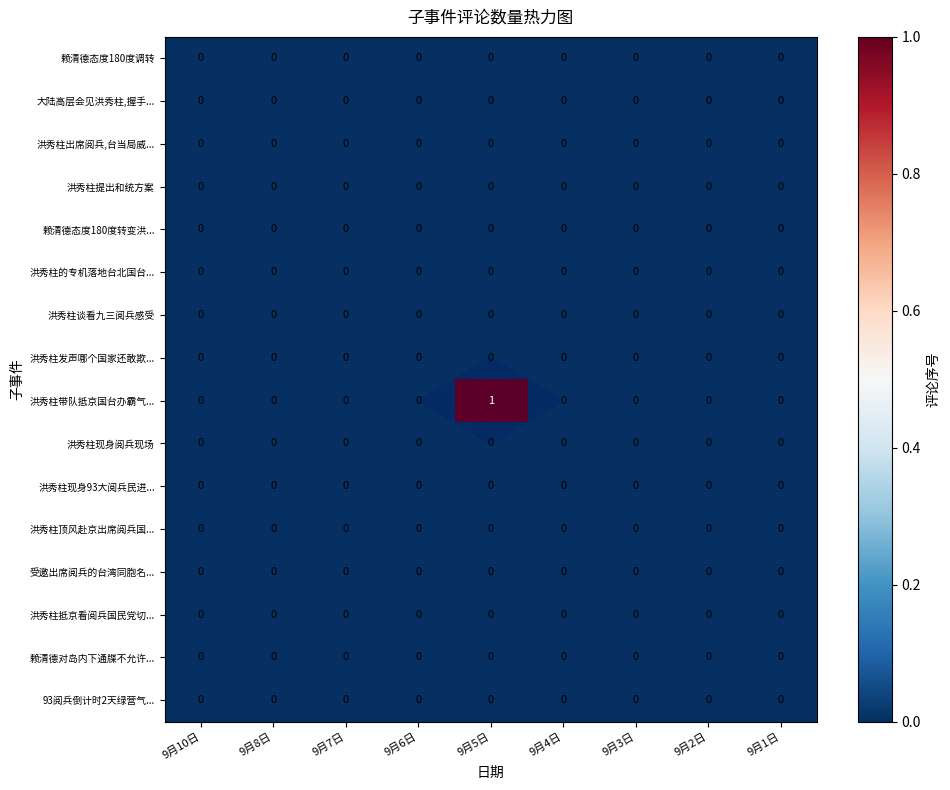

Which series has the largest range (max minus min)?

洪秀柱带队抵京国台办霸气...